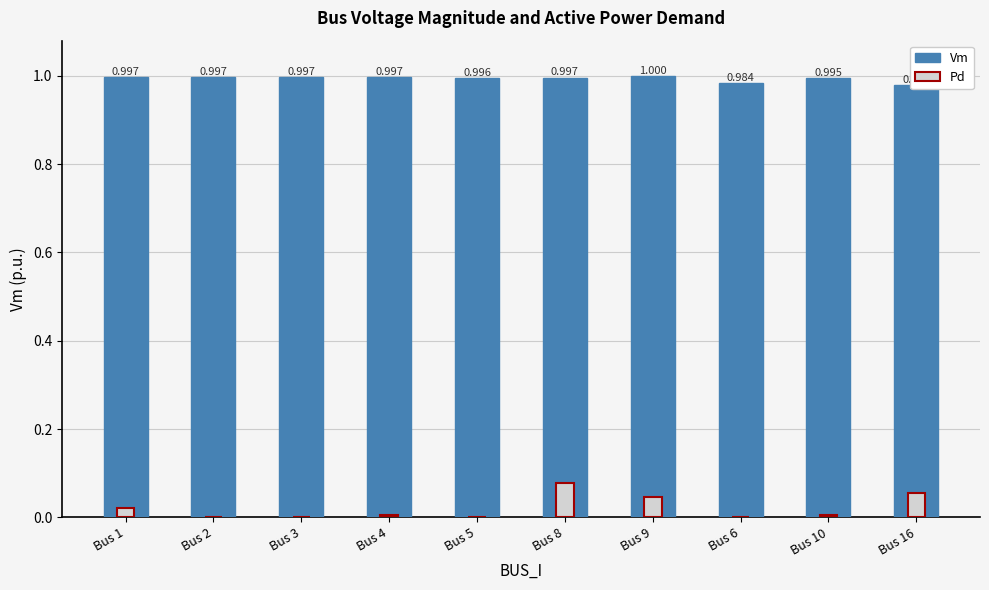

What value does the Vm series have at Bus 8?

1.0